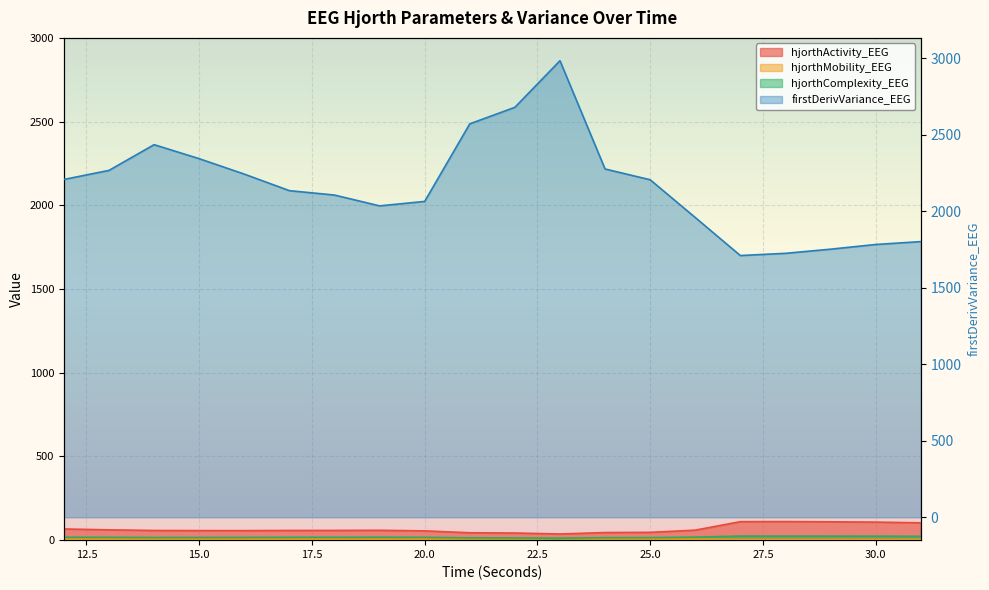

The value of firstDerivVariance_EEG at 25 is 2205.8. True or false?

True